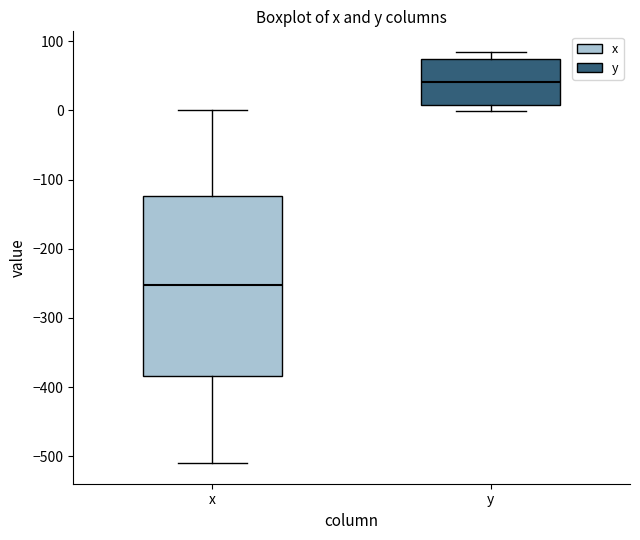

Reading left to right, read every box against the y-axis: the position of its median line, the range the box covers, and the ends of its whiskers. The values are not printed on the chart, so give them approximately, as read against the axis.

x: median -250, box -380 to -120, whiskers -510 to 0
y: median 40, box 10 to 70, whiskers 0 to 80